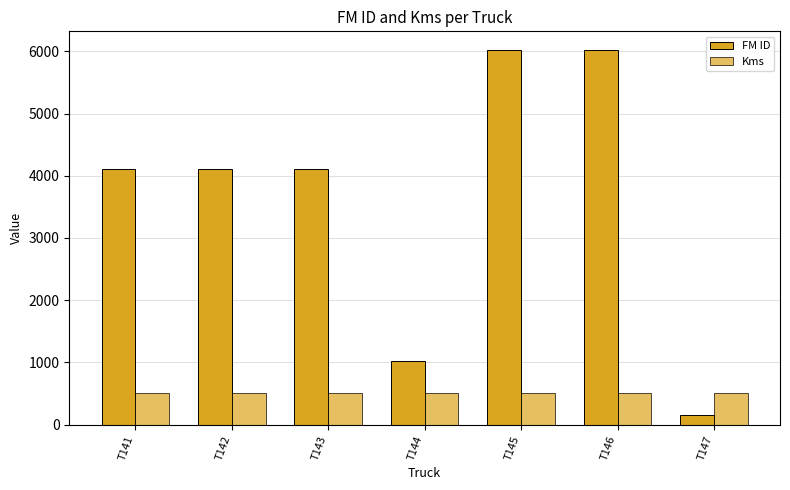

Which series changed the most between T142 and T146?

FM ID